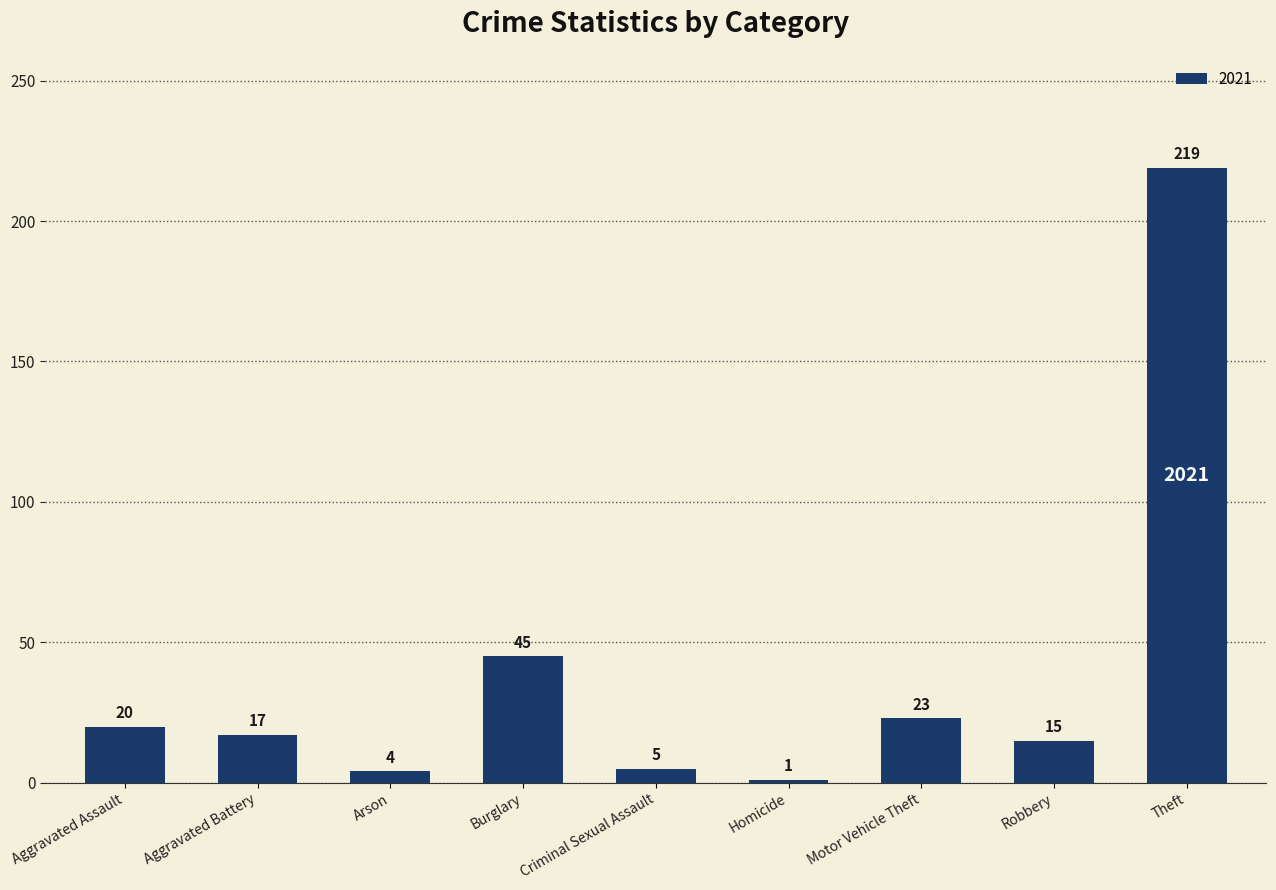

What is the label of the 8th bar from the right?

Aggravated Battery